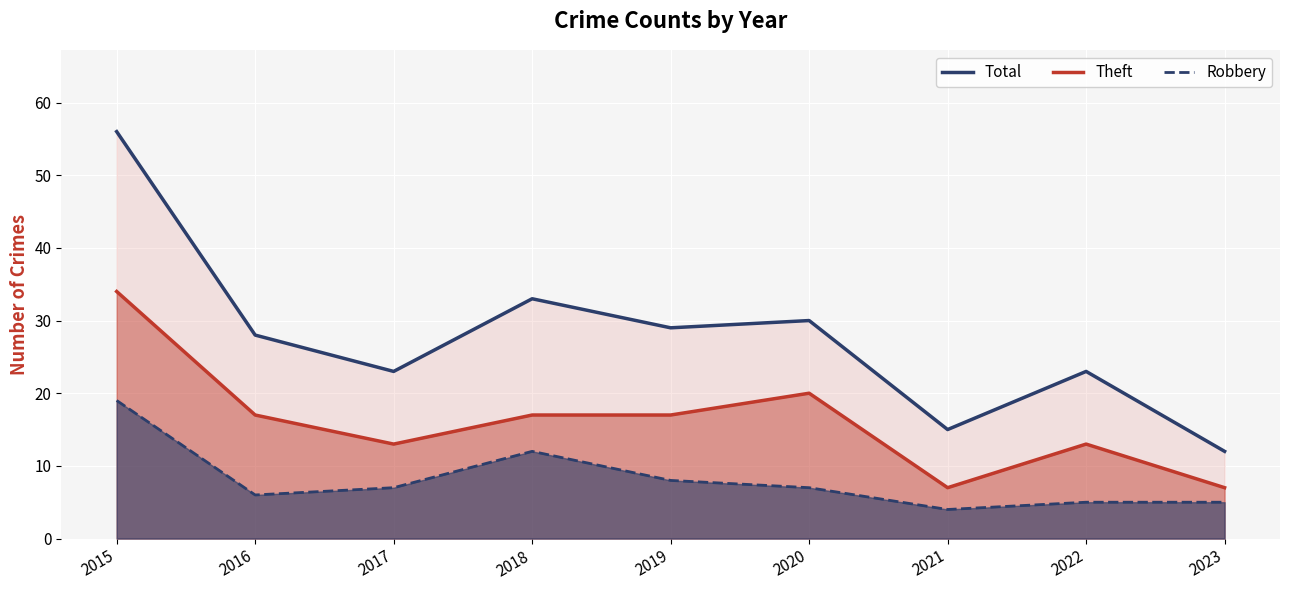

Reading left to right, list all the values displayed in this chart.

Total: 2015=56	2016=28	2017=23	2018=33	2019=29	2020=30	2021=15	2022=23	2023=12
Theft: 2015=34	2016=17	2017=13	2018=17	2019=17	2020=20	2021=7	2022=13	2023=7
Robbery: 2015=19	2016=6	2017=7	2018=12	2019=8	2020=7	2021=4	2022=5	2023=5